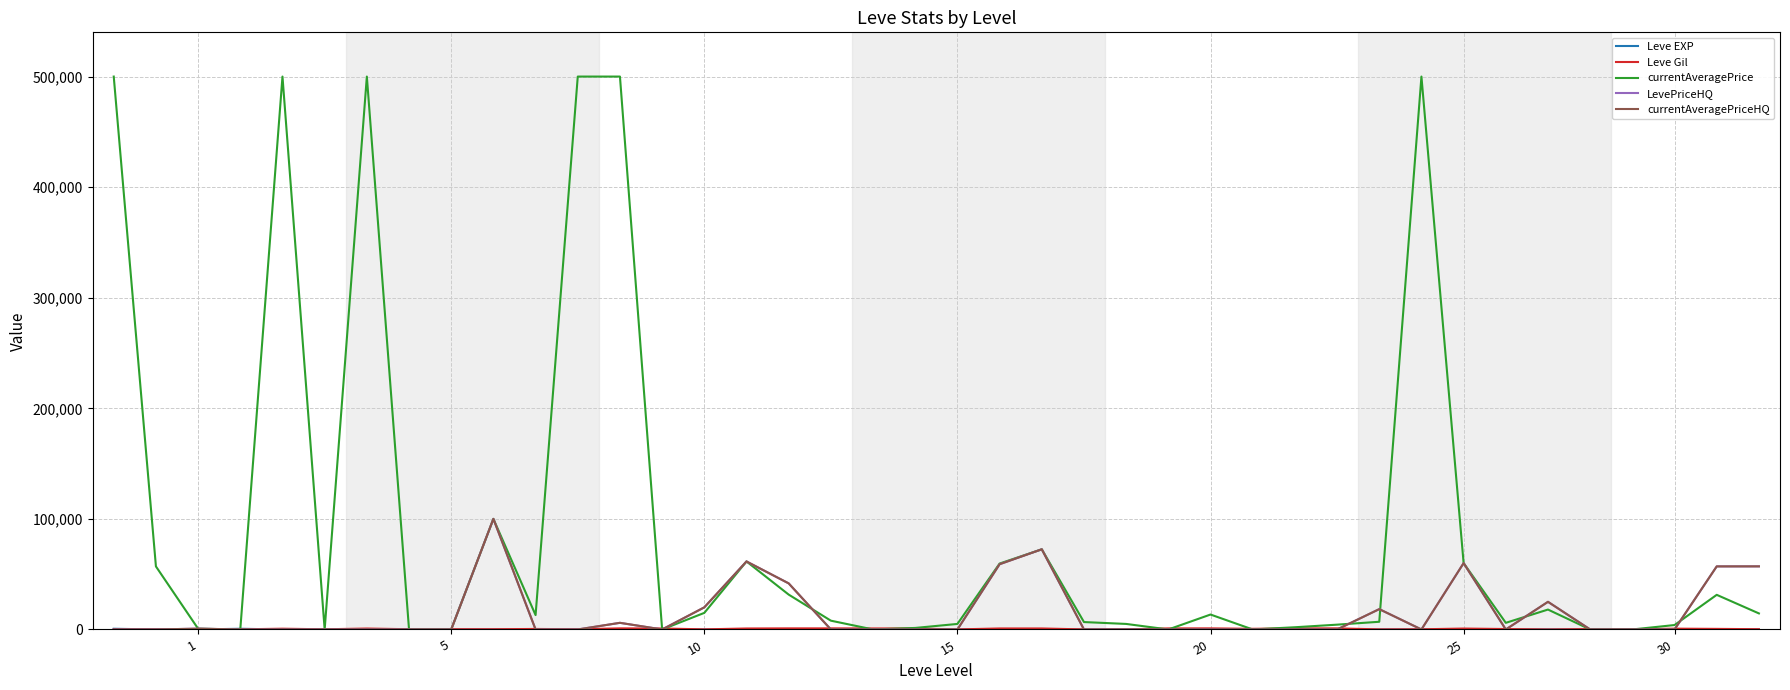

Which label corresponds to the largest value in the chart?

1